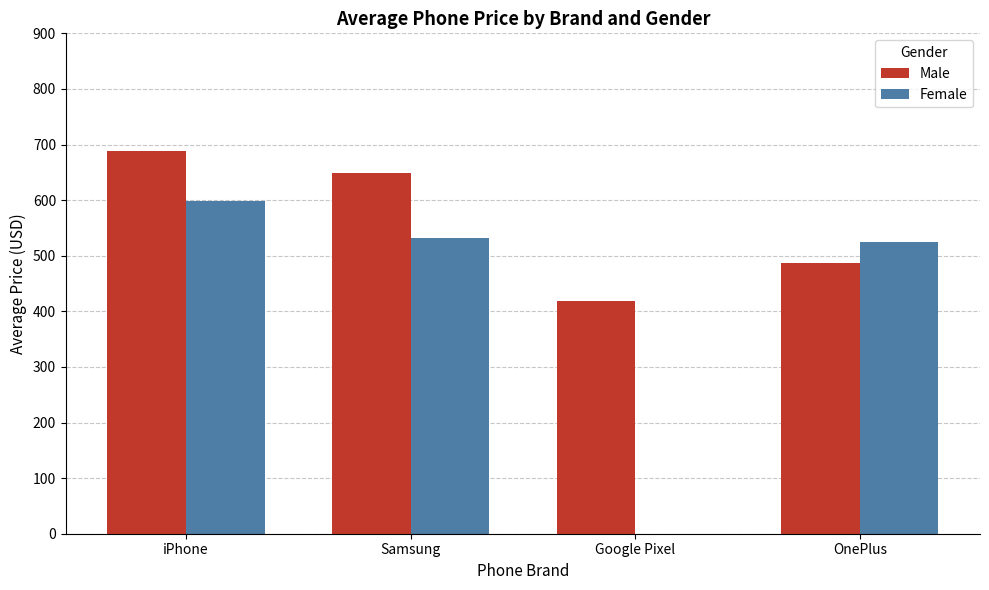

True or false: Female has a value of 532.3 at Samsung.

True